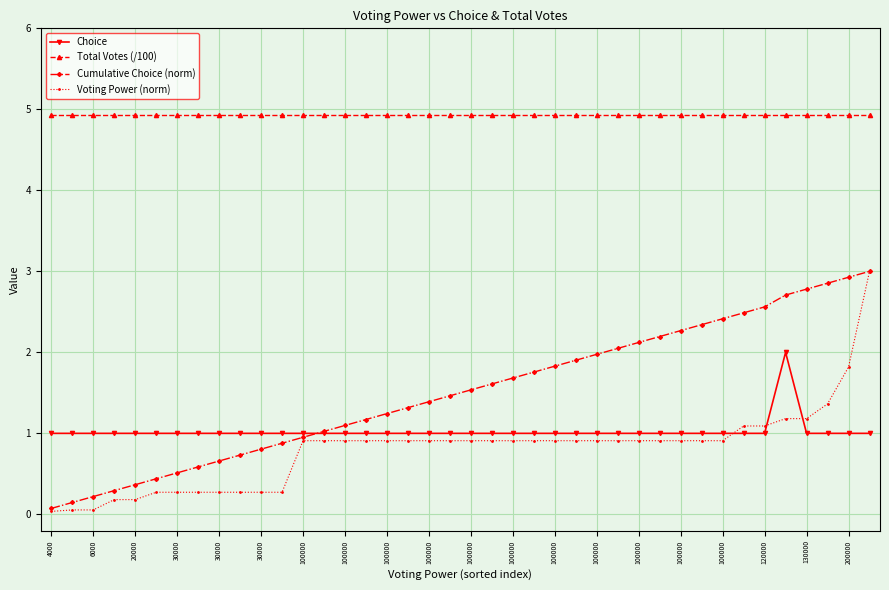

How many data points does each series have?

40